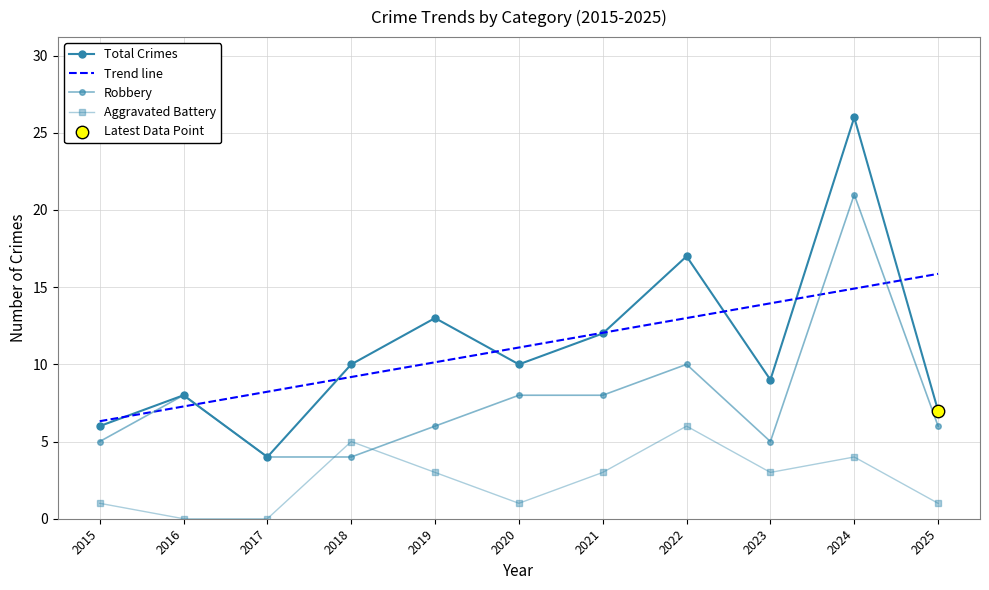

How many values in the Aggravated Battery series are below 3?

5